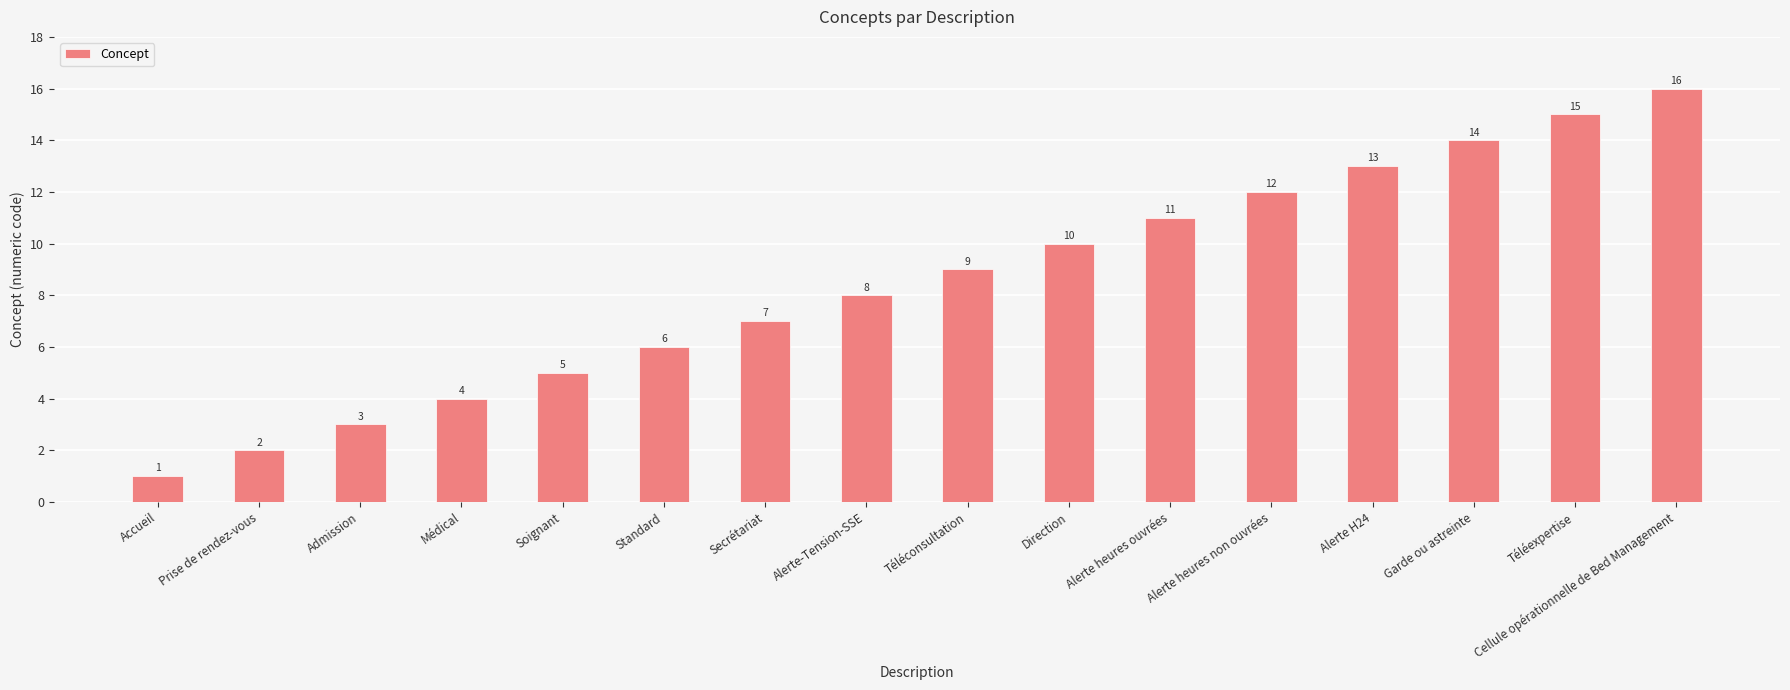

Between Téléconsultation and Alerte heures ouvrées, which is larger?

Alerte heures ouvrées